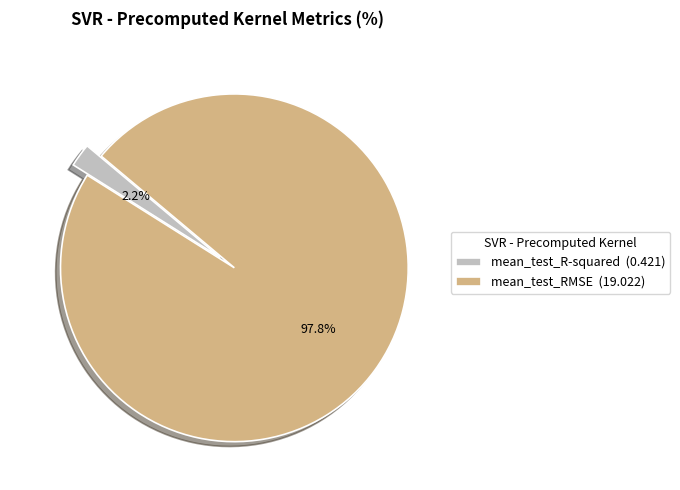

What percentage is NOT represented by mean_test_RMSE?

2.2%